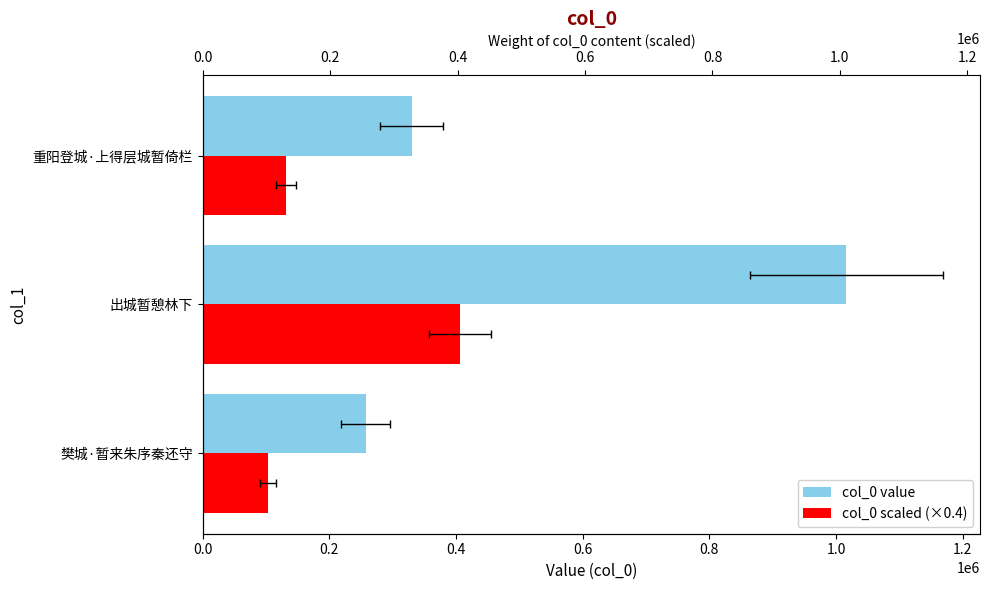

How many bars are there in total?

6